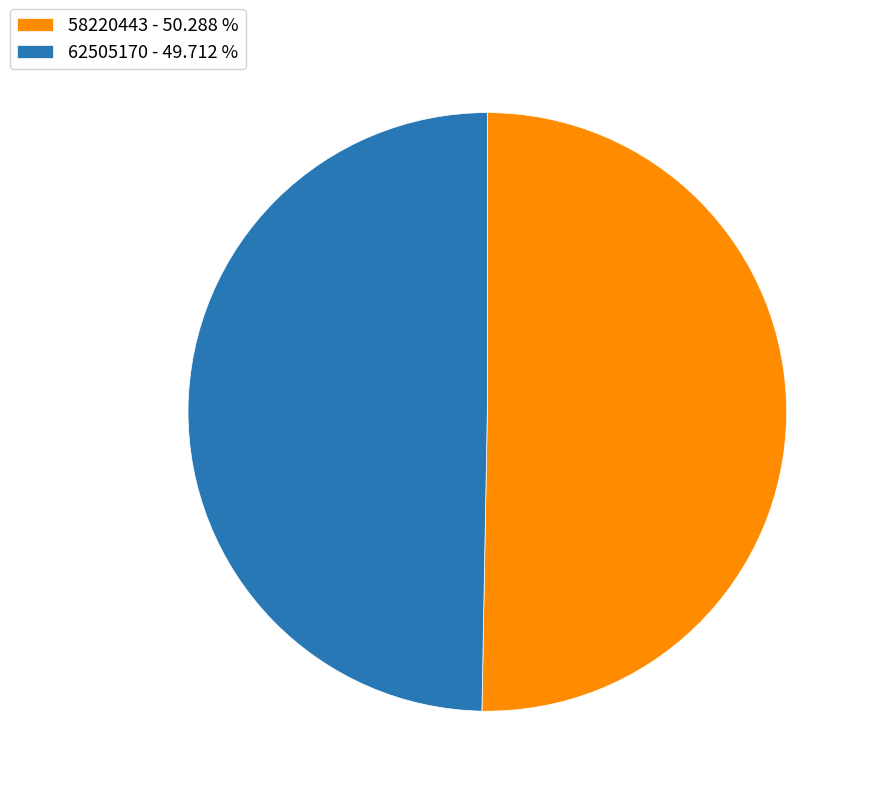

Is it true that 58220443 is 59% of the pie?

False